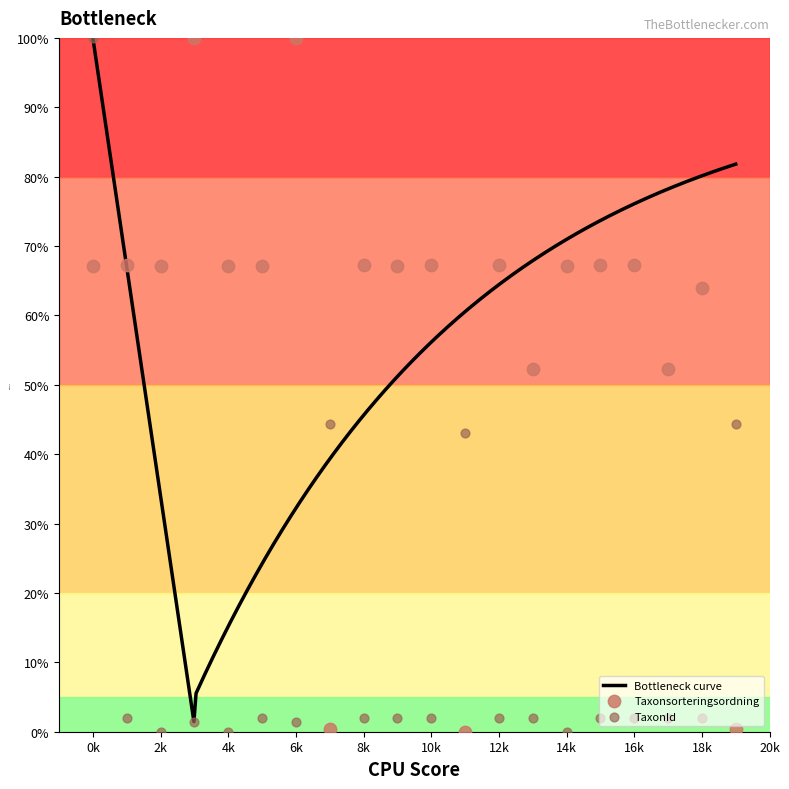

Which series has the largest total across all categories?

Taxonsorteringsordning